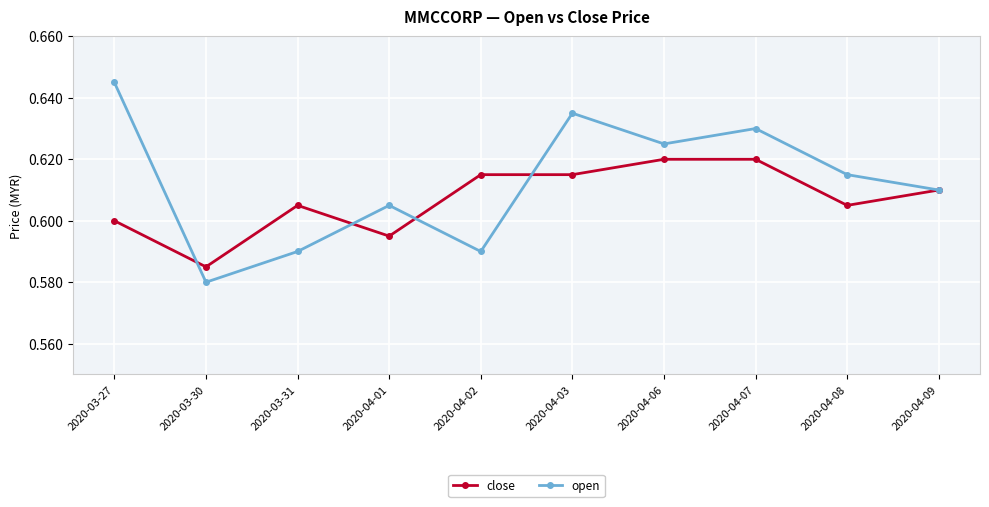

What is the label of the 5th point from the right?

2020-04-03